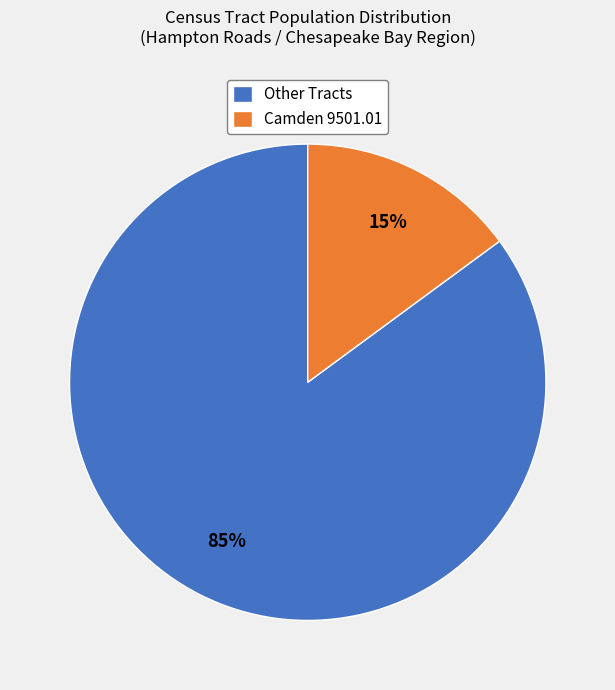

Is there a majority slice in this chart?

Yes